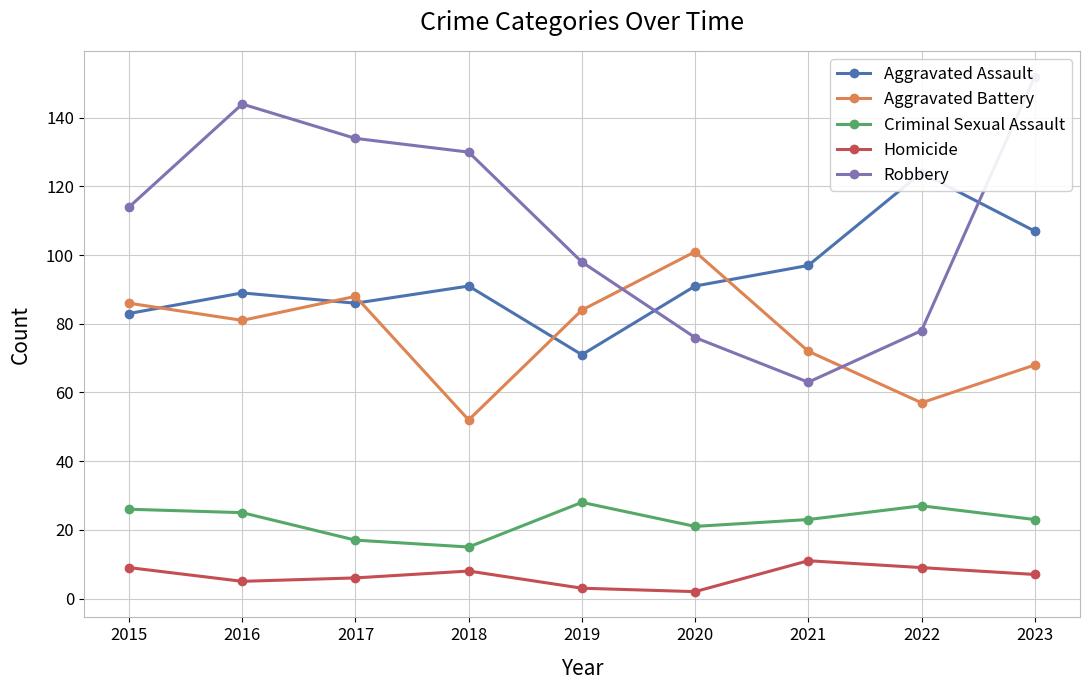

List the series in order of their overall mean, highest first.

Robbery, Aggravated Assault, Aggravated Battery, Criminal Sexual Assault, Homicide